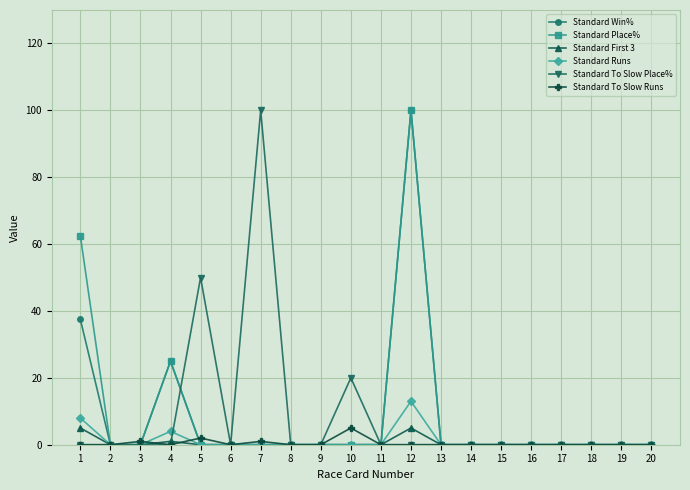

What is the maximum value for Standard Win%?

100.0